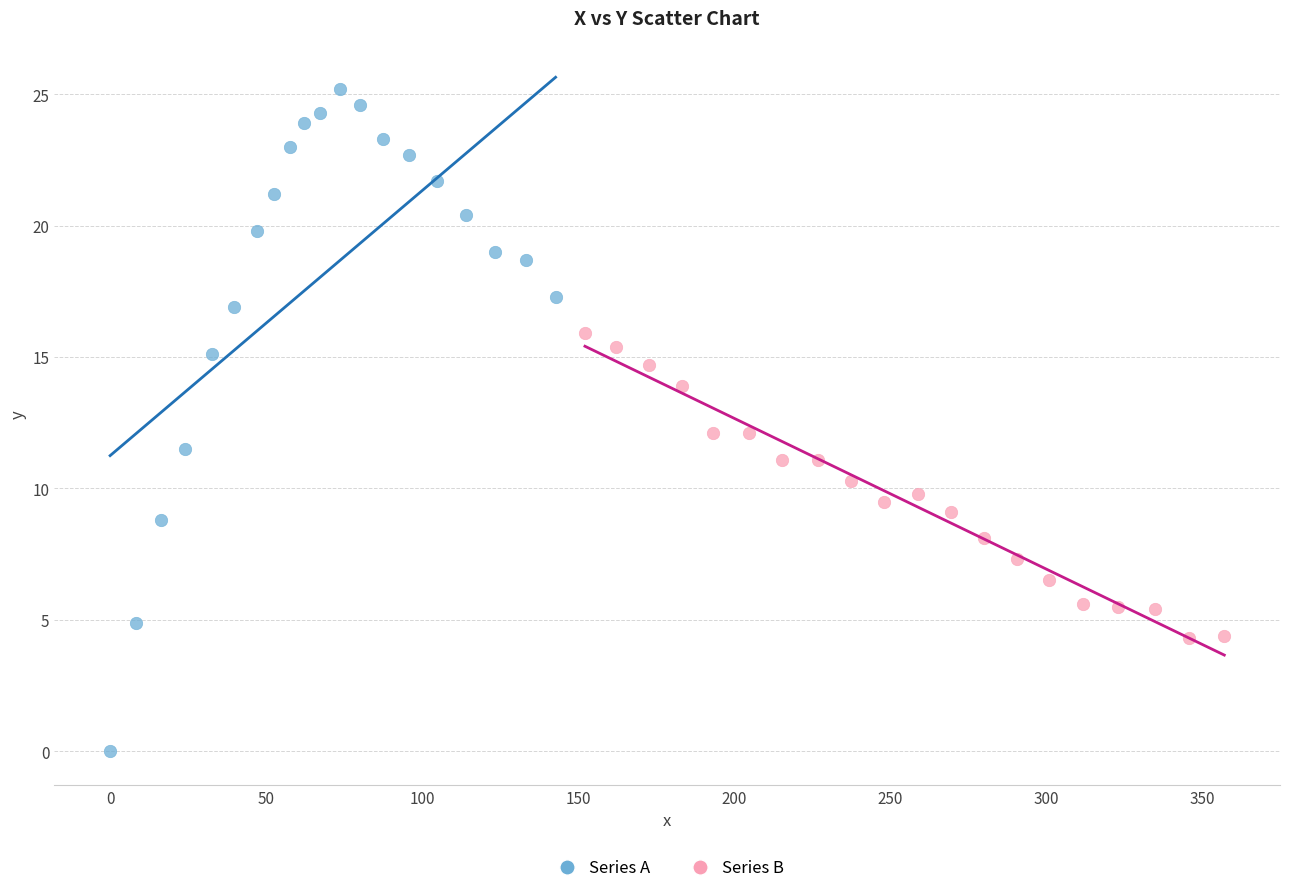

Which series contains the highest Y value?

Series A